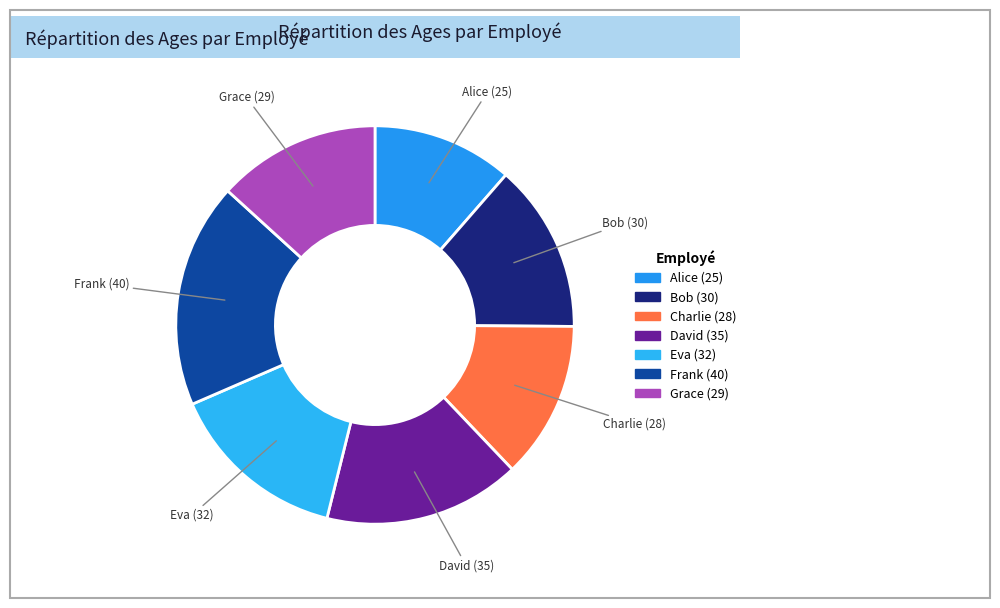

Is there any slice that represents more than half of the pie?

No